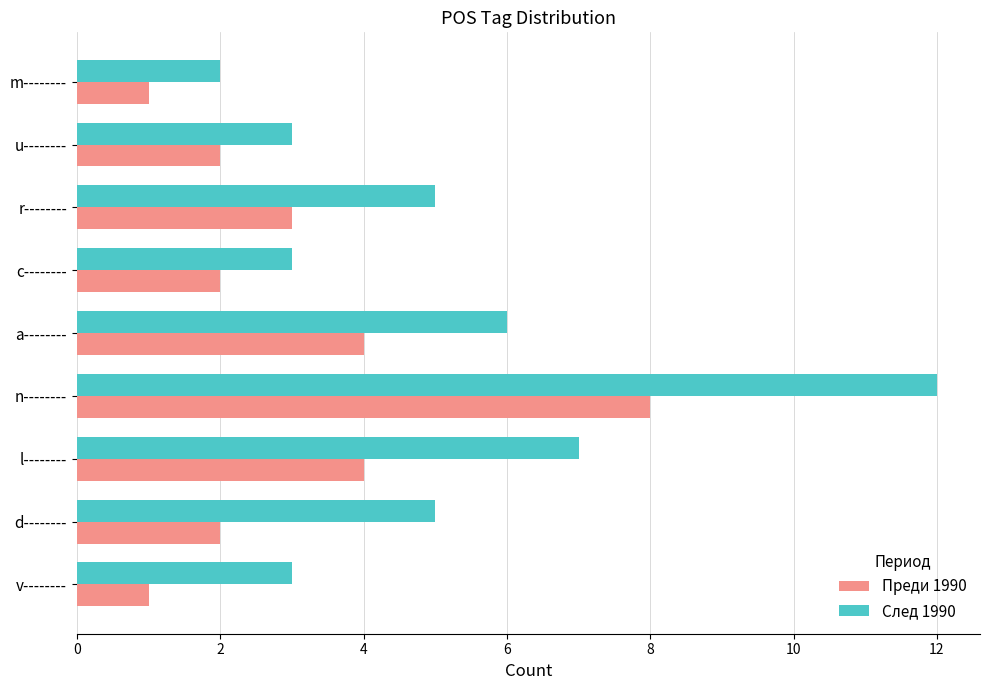

Where is След 1990 nearest to the value 7?

l--------